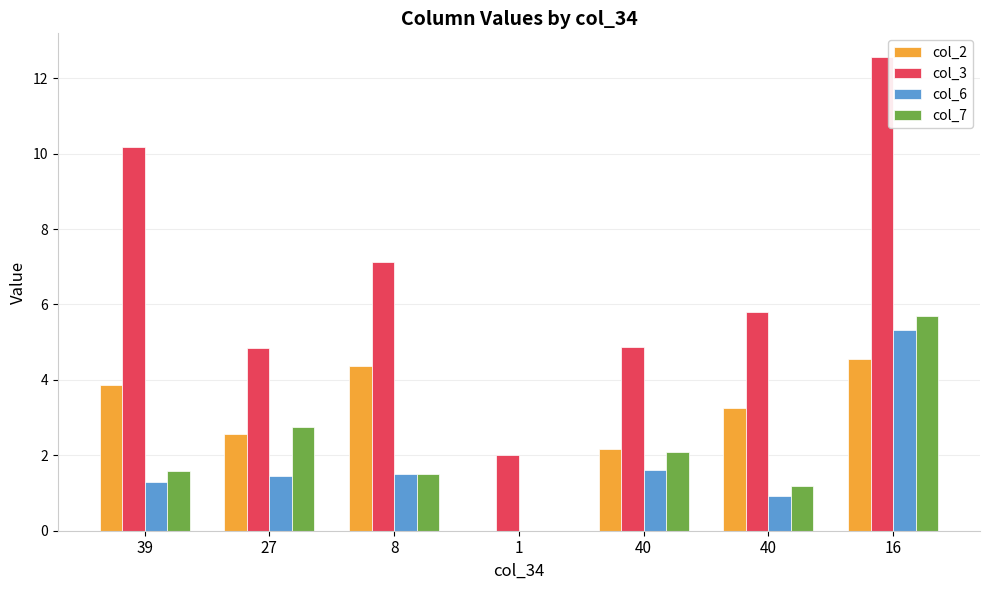

Where is col_6 nearest to the value 2?

40